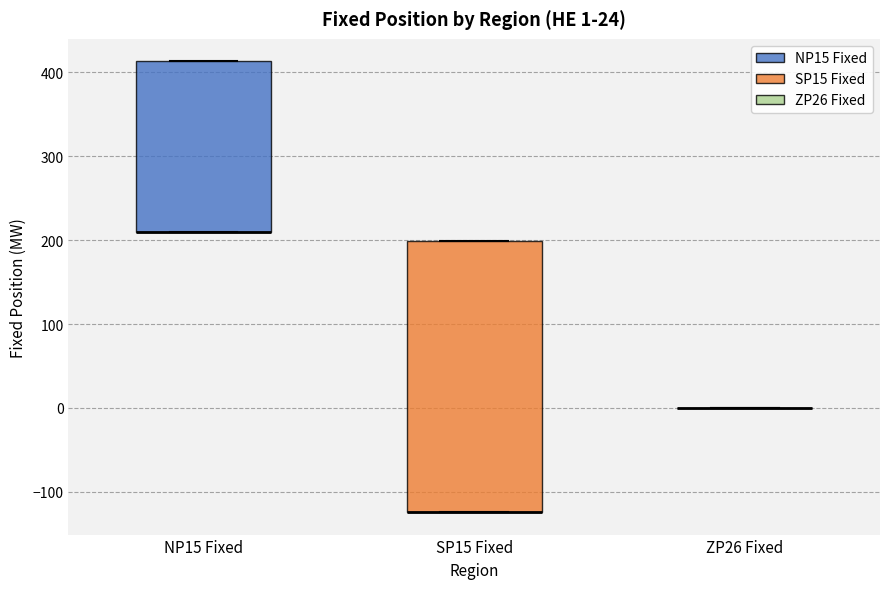

Comparing the boxes themselves (not the whiskers), which one is the tallest?

SP15 Fixed